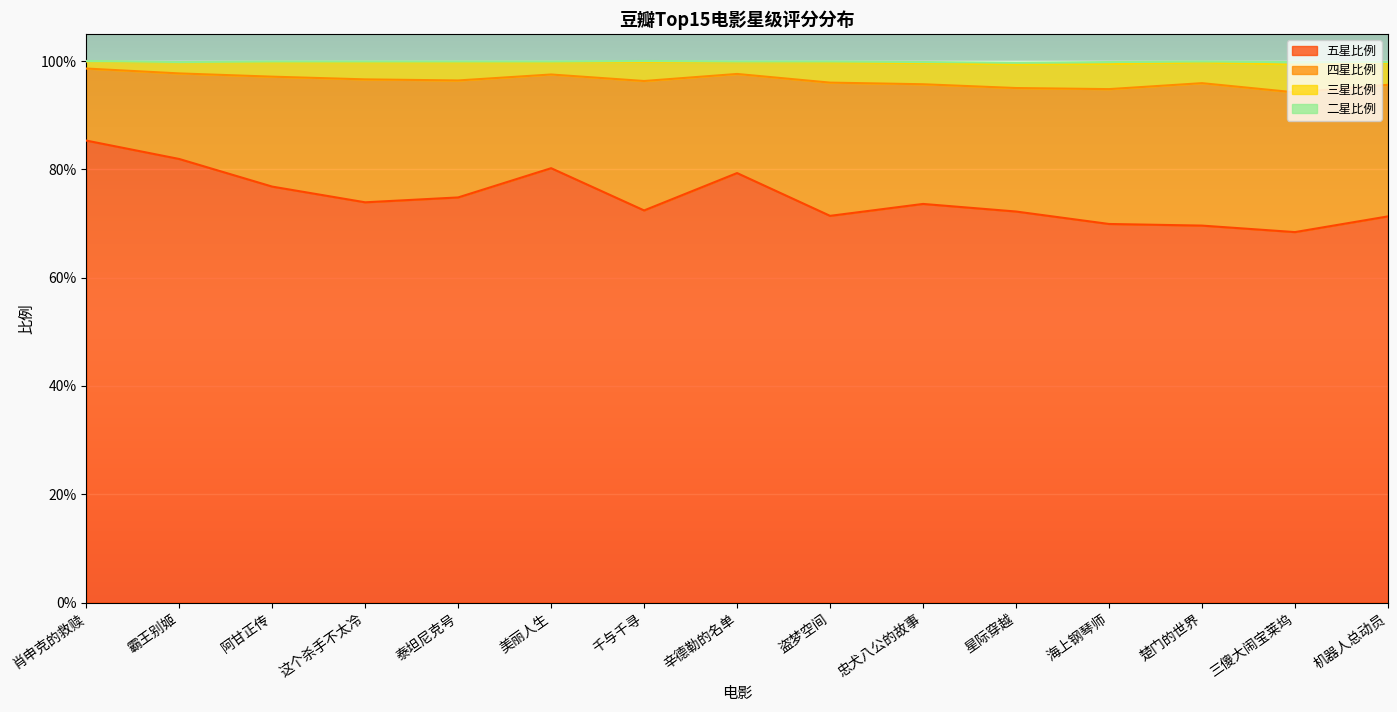

True or false: 五星比例 and 三星比例 cross at least once.

False